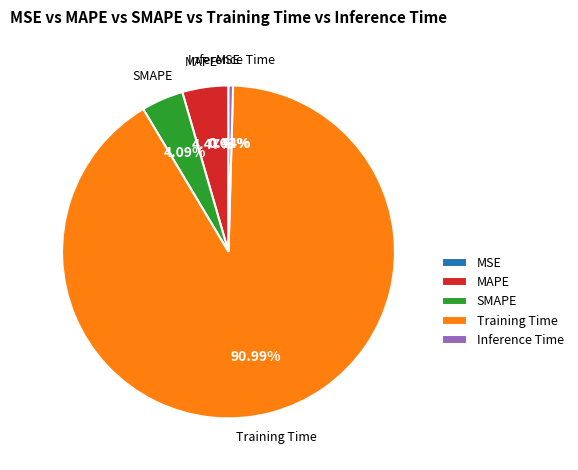

True or false: MAPE accounts for 16% of the total.

False